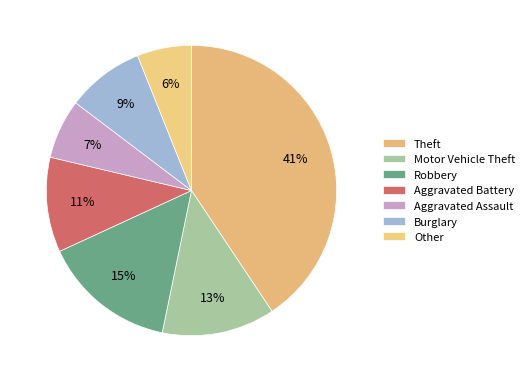

Which has a higher value, Aggravated Assault or Aggravated Battery?

Aggravated Battery